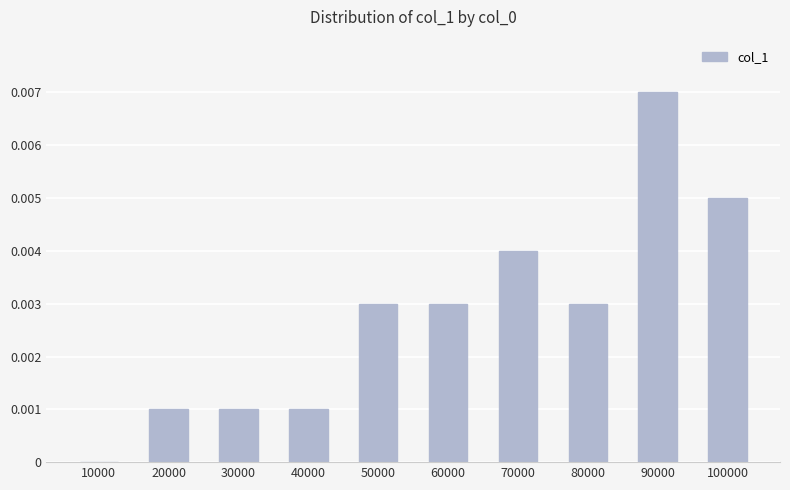

Between 90000 and 40000, which is larger?

90000